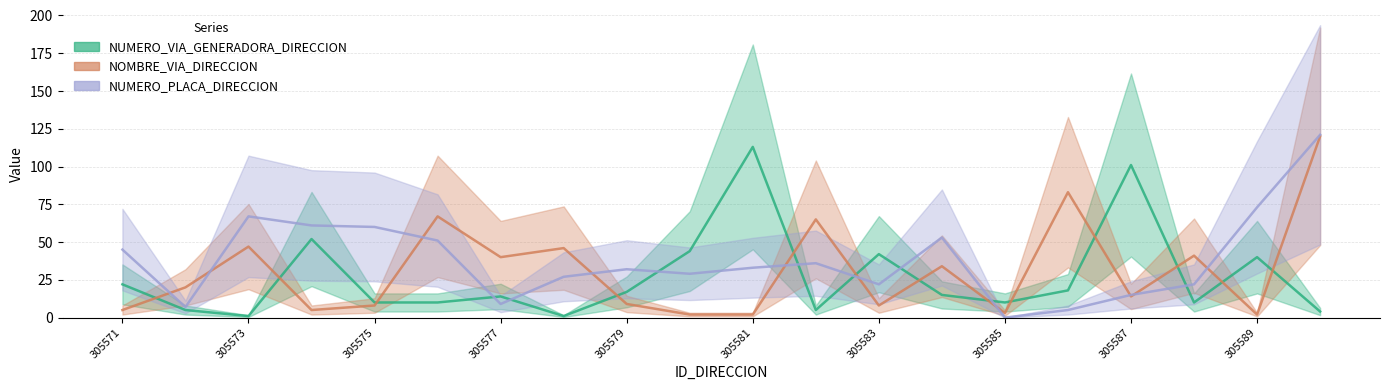

True or false: NUMERO_VIA_GENERADORA_DIRECCION and NOMBRE_VIA_DIRECCION cross at least once.

True